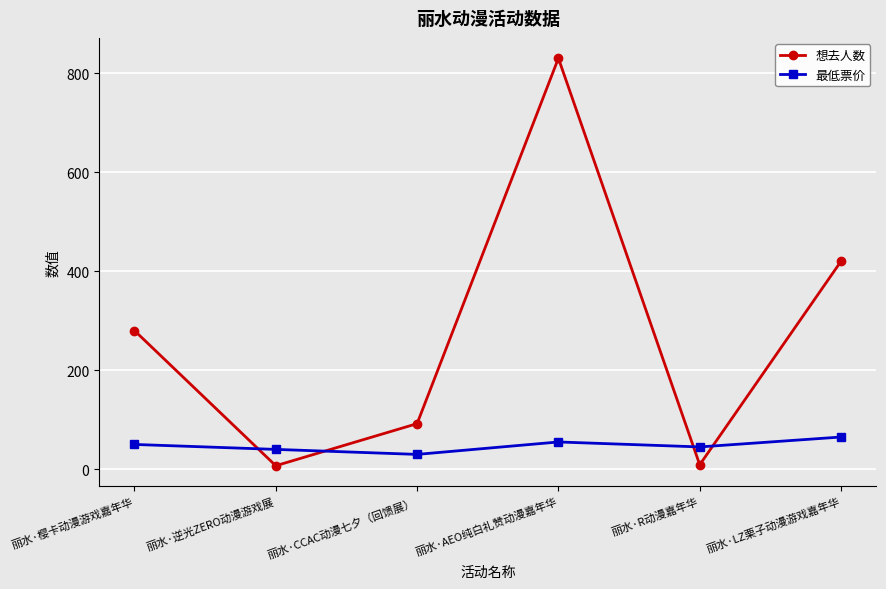

How many lines are shown in the chart?

2